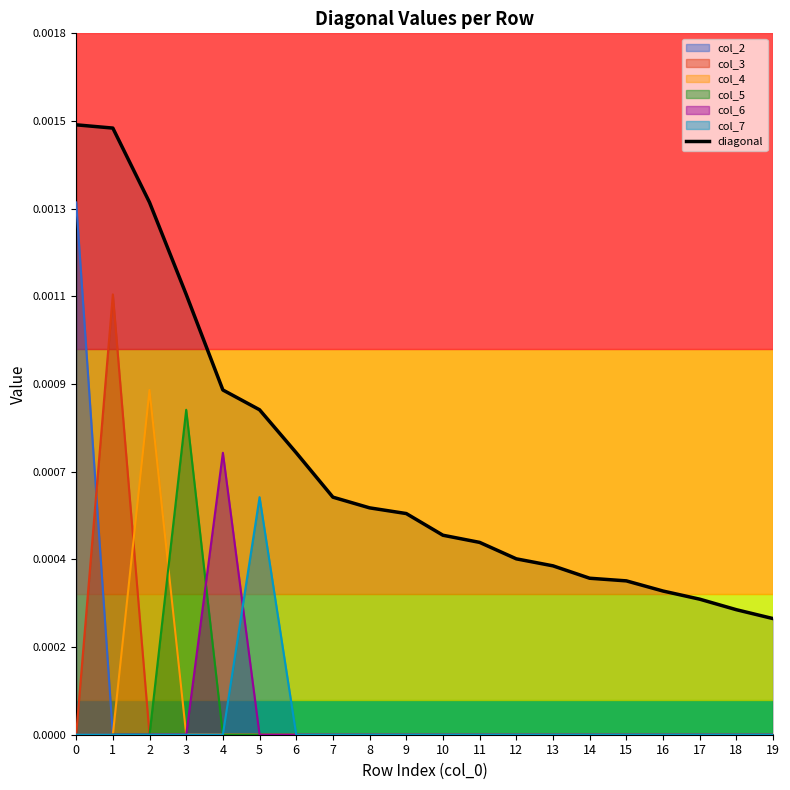

True or false: there are more than 1 points higher than both neighbors.

False